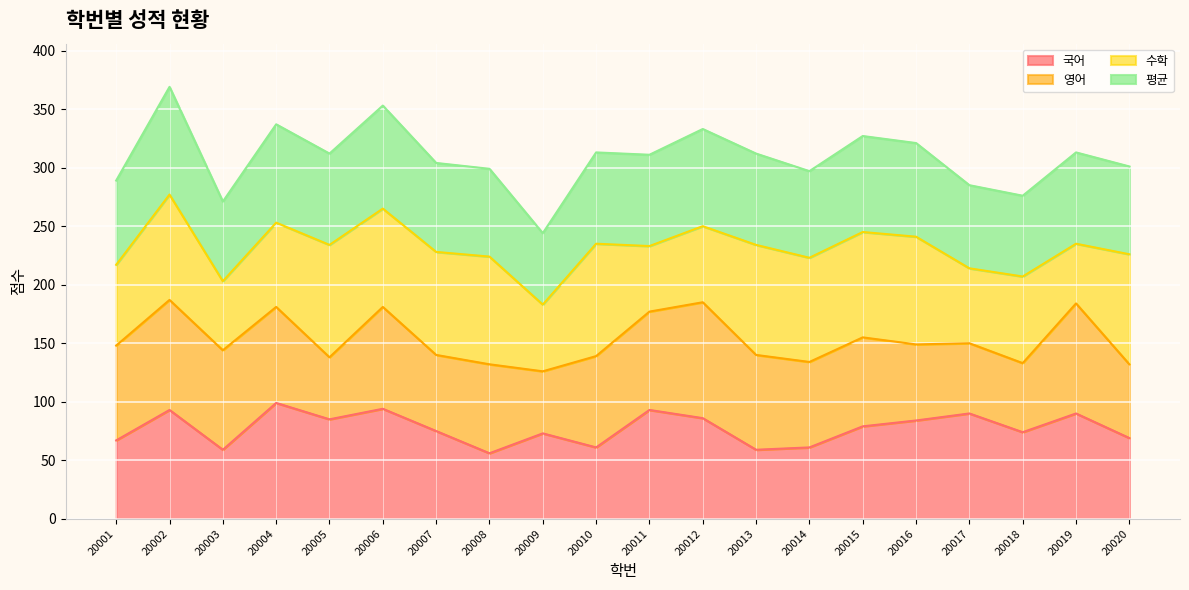

The value of 국어 at 20007 is 75. True or false?

True